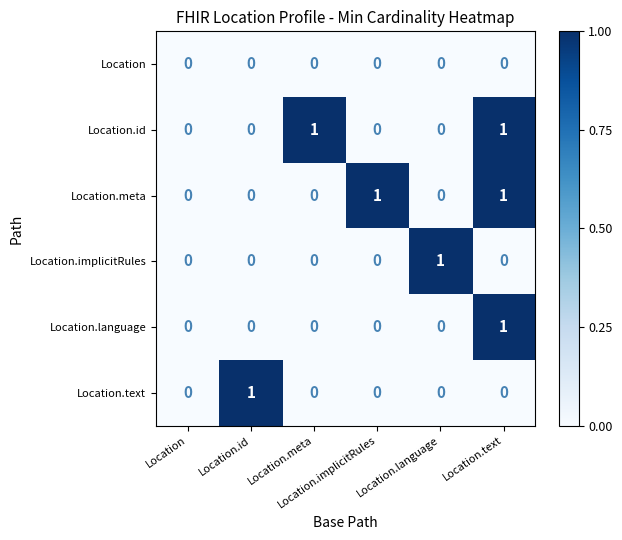

How many distinct data groups are displayed?

6